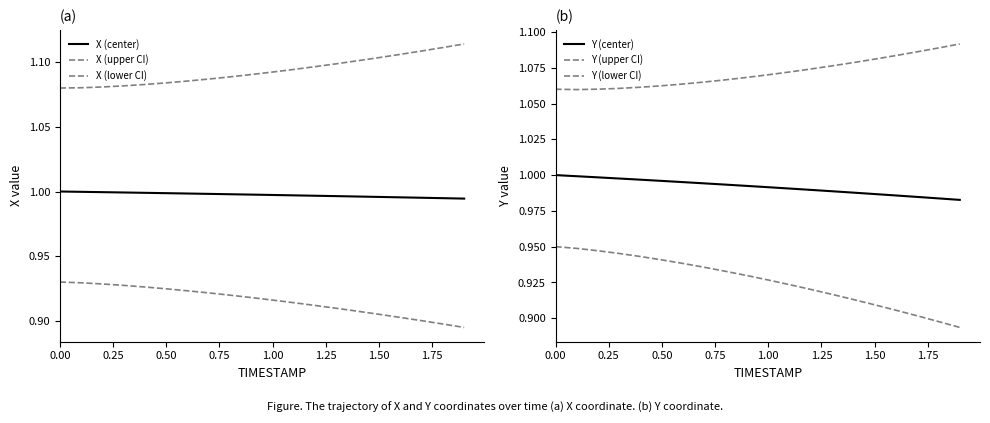

What is the maximum value for X (center)?

1.0